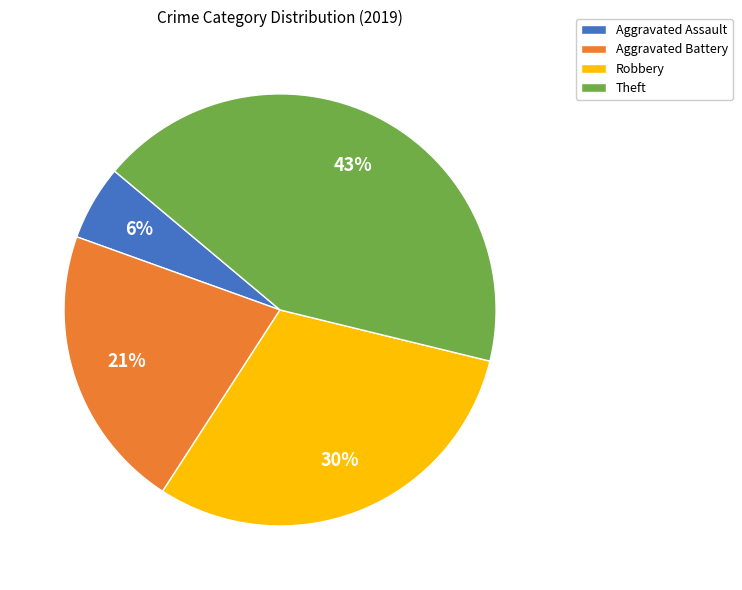

What percentage is the Aggravated Battery slice, to the nearest percent?

21%